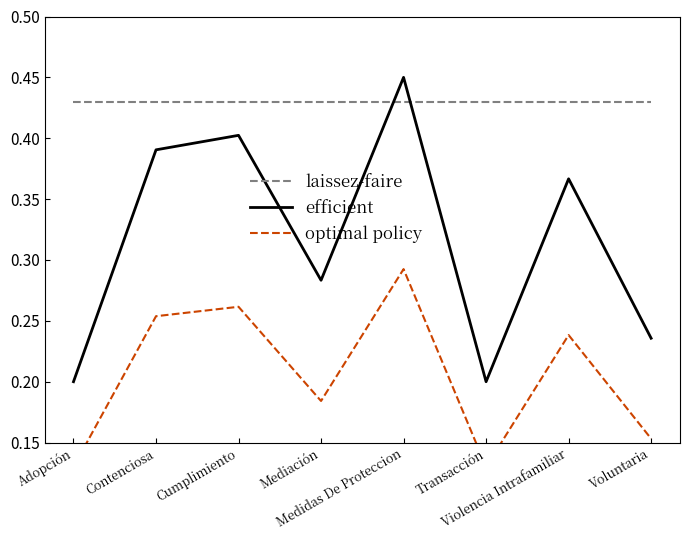

Reading right to left, transcribe all the data shown in this chart.

laissez-faire: 0.4	0.4	0.4	0.4	0.4	0.4	0.4	0.4
efficient: 0.2	0.4	0.2	0.5	0.3	0.4	0.4	0.2
optimal policy: 0.2	0.2	0.1	0.3	0.2	0.3	0.3	0.1